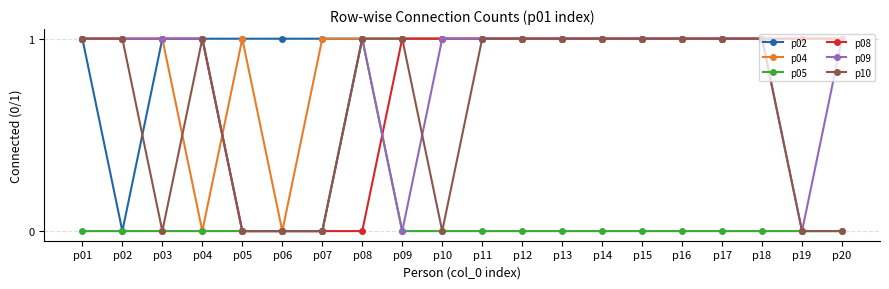

How many distinct data groups are displayed?

6